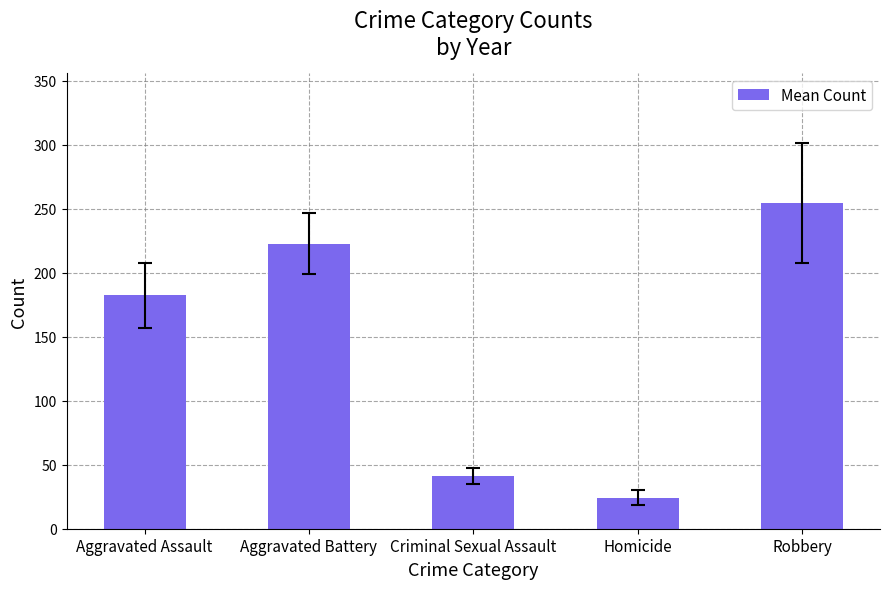

Are the bars horizontal?

No